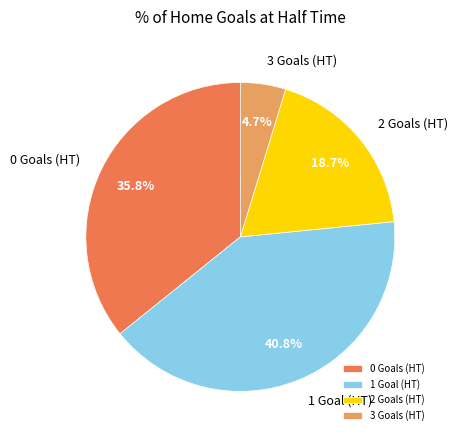

Does any single category account for the majority?

No